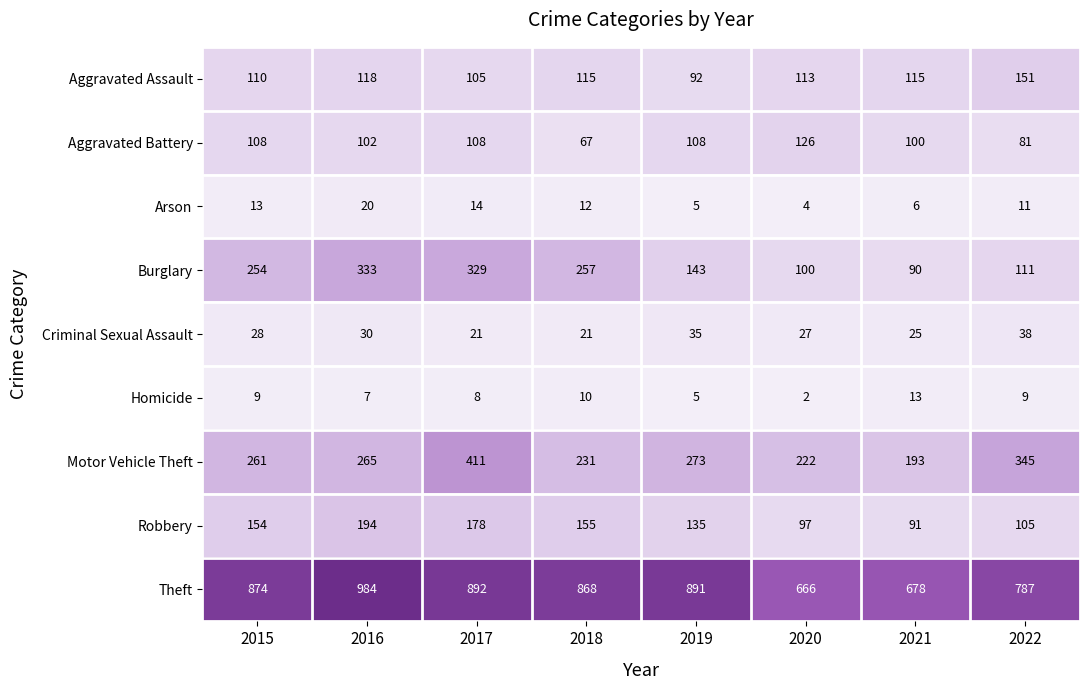

What is the approximate value of Robbery at 2021, to the nearest 5?

90